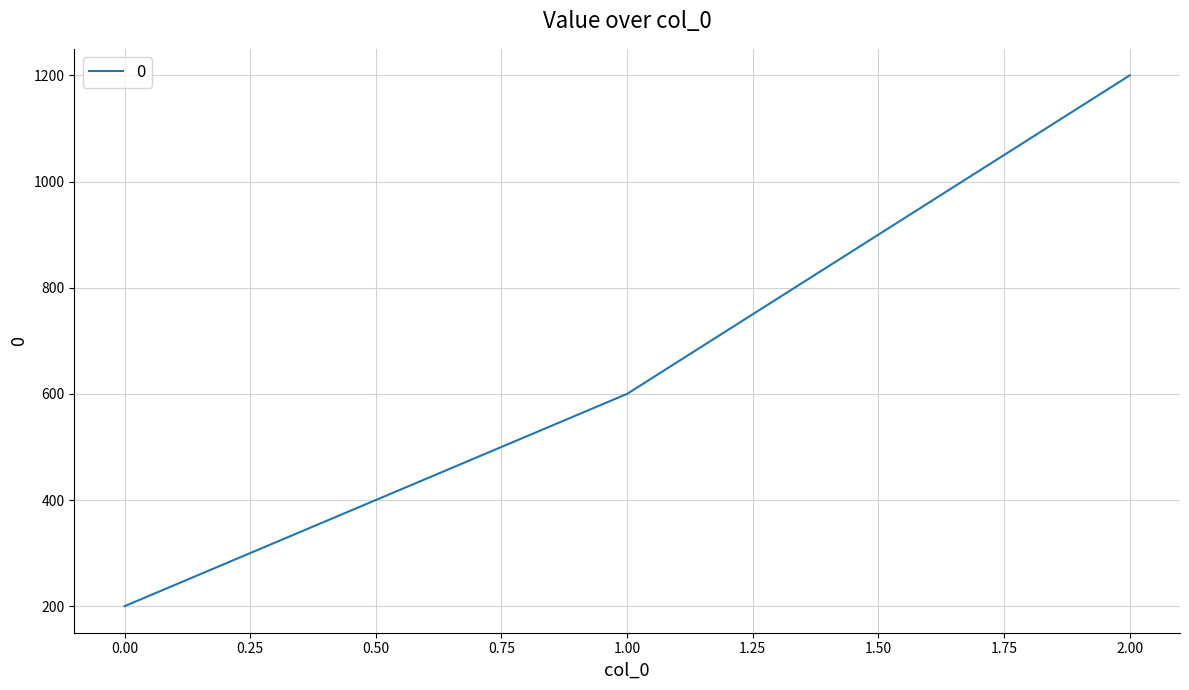

Approximately how many times larger is the value at 2.00 compared to 1.00?

2.0